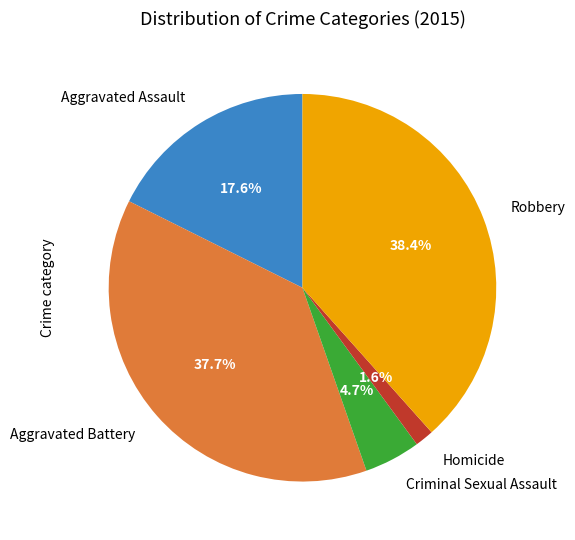

How many slices are in this pie chart?

5